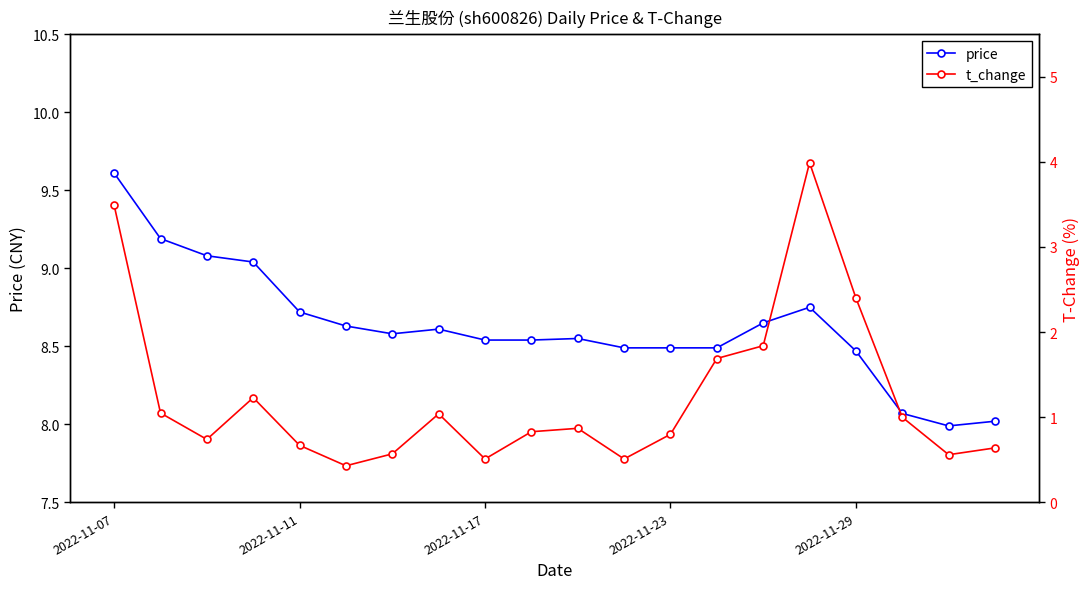

True or false: price has more than 0 interior local peaks.

True